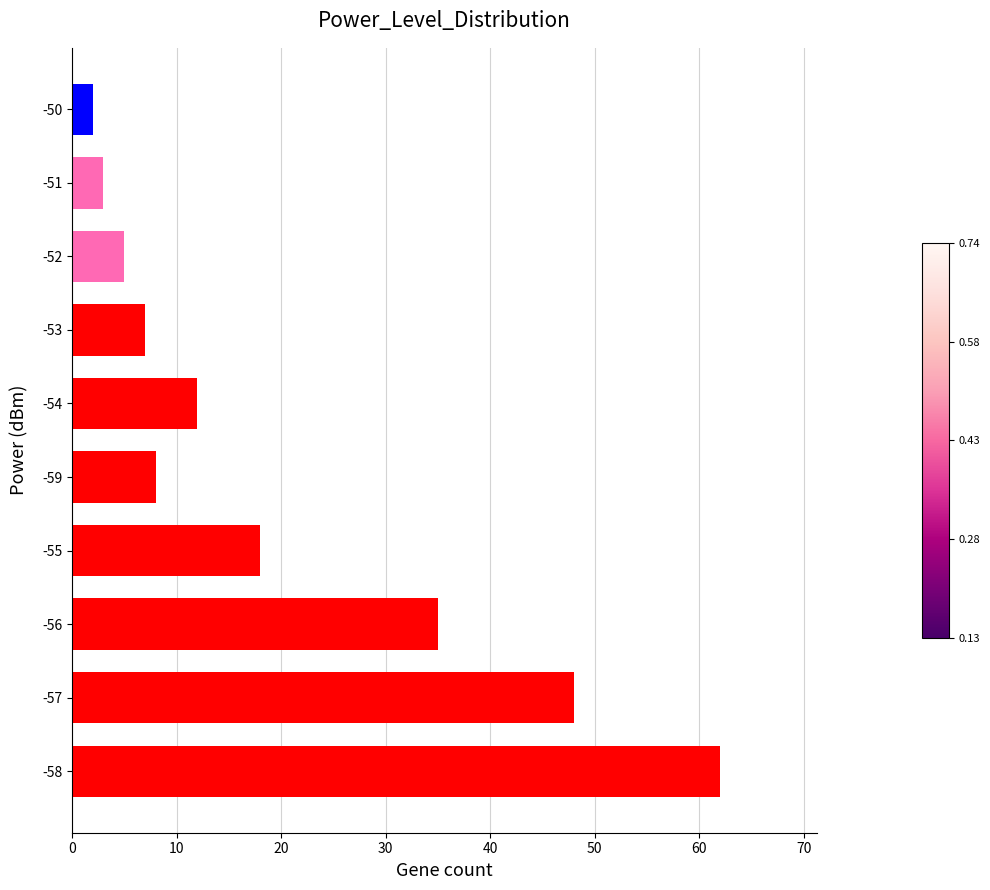

What is the sum of all values?

200